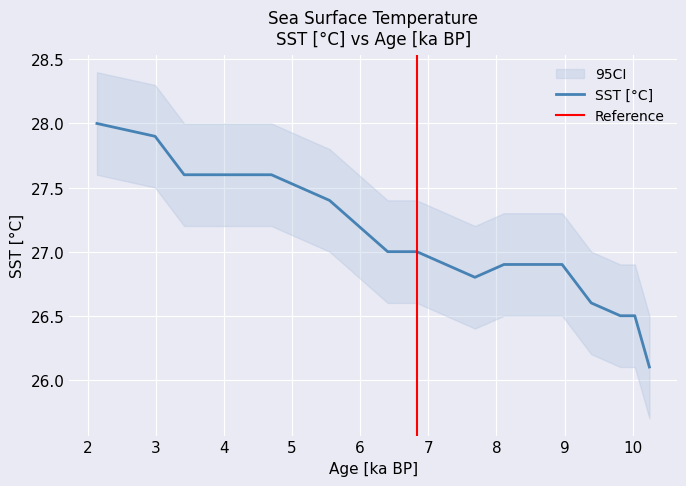

Reading left to right, extract all data points from this chart.

28.0	27.9	27.6	27.6	27.5	27.4	27.2	27.0	27.0	26.9	26.8	26.9	26.9	26.6	26.5	26.5	26.1